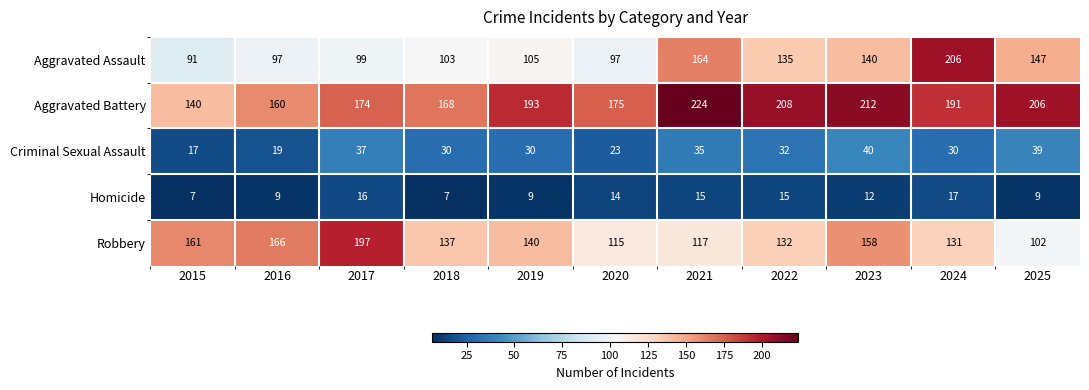

The Aggravated Battery series shows 168 at 2018. True or false?

True